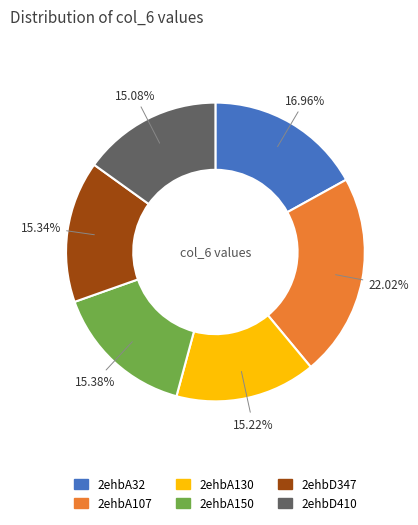

To the nearest percent, what is the average slice percentage?

17%